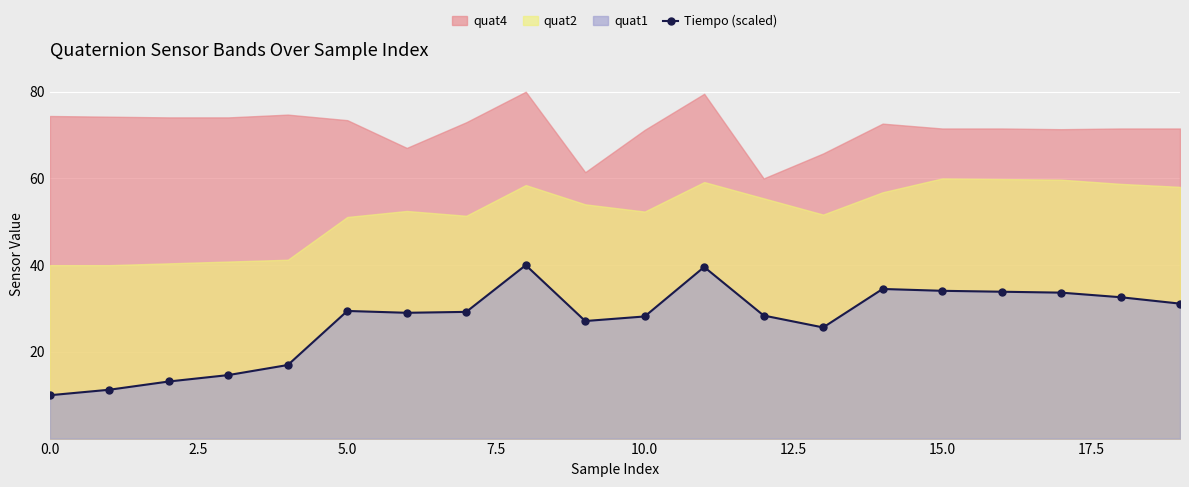

What is the difference between the values at 5.0 and 20.0?

26.8